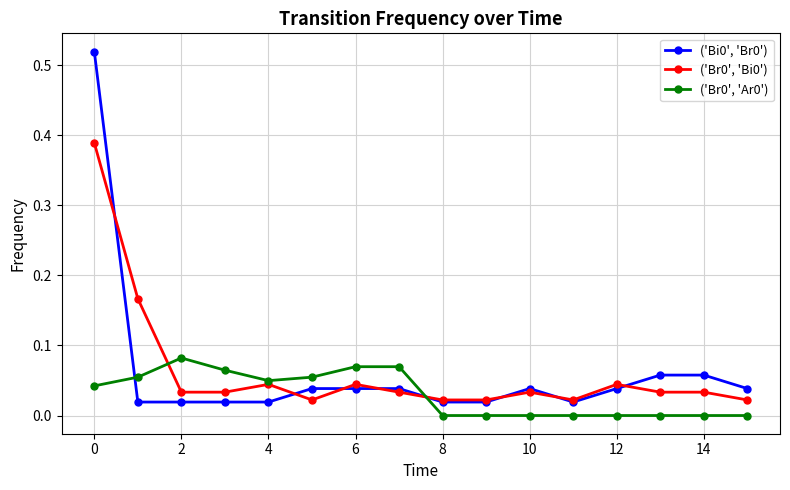

True or false: ('Bi0', 'Br0') and ('Br0', 'Ar0') intersect in this chart.

True